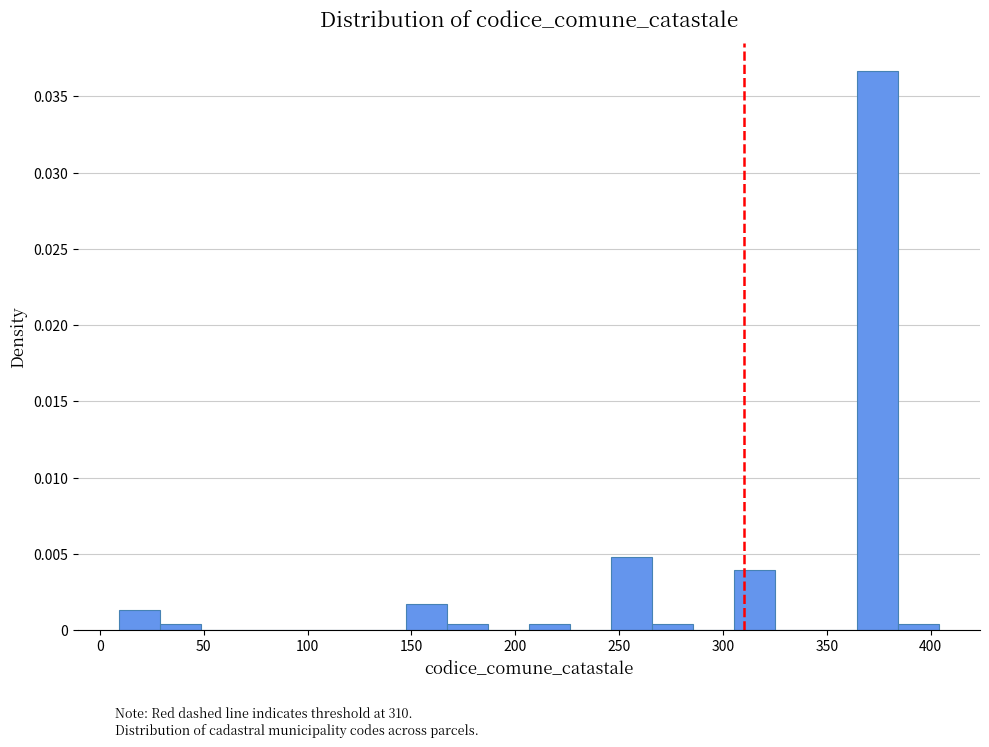

Read against the x-axis, roughly where is the centre of the tallest bar?

375